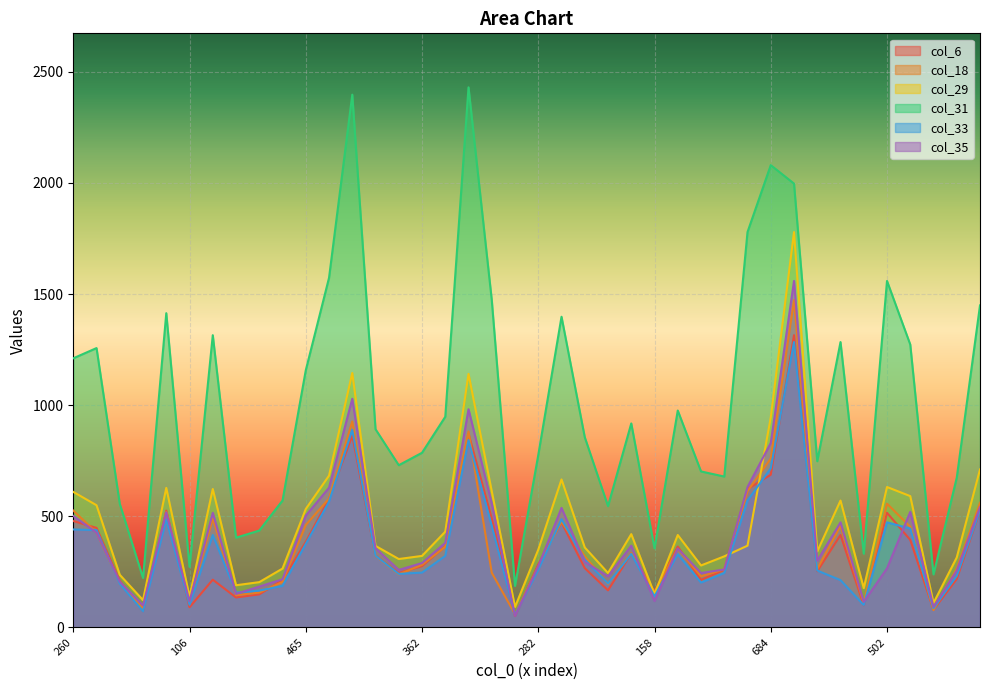

What is the approximate value of col_18 at 362, to the nearest 10?

280